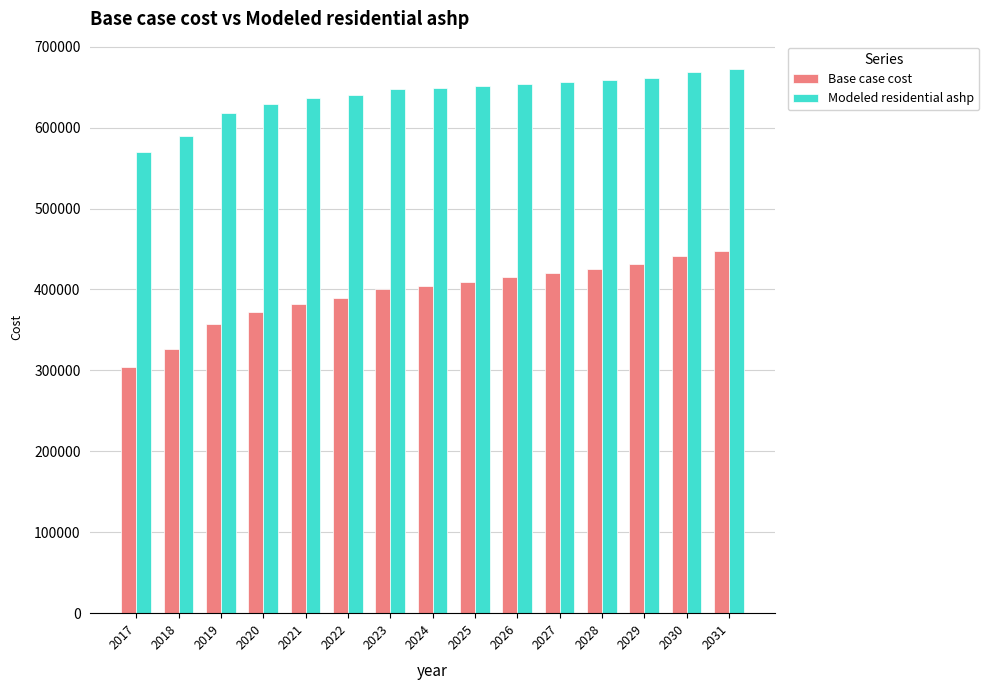

True or false: Base case cost has a value of 170387.3 at 2028.

False